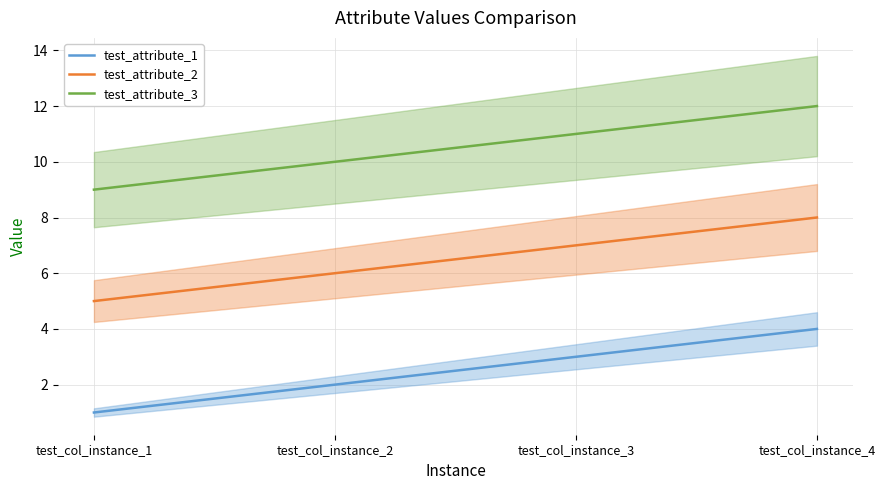

True or false: test_attribute_3 and test_attribute_2 cross at least once.

False